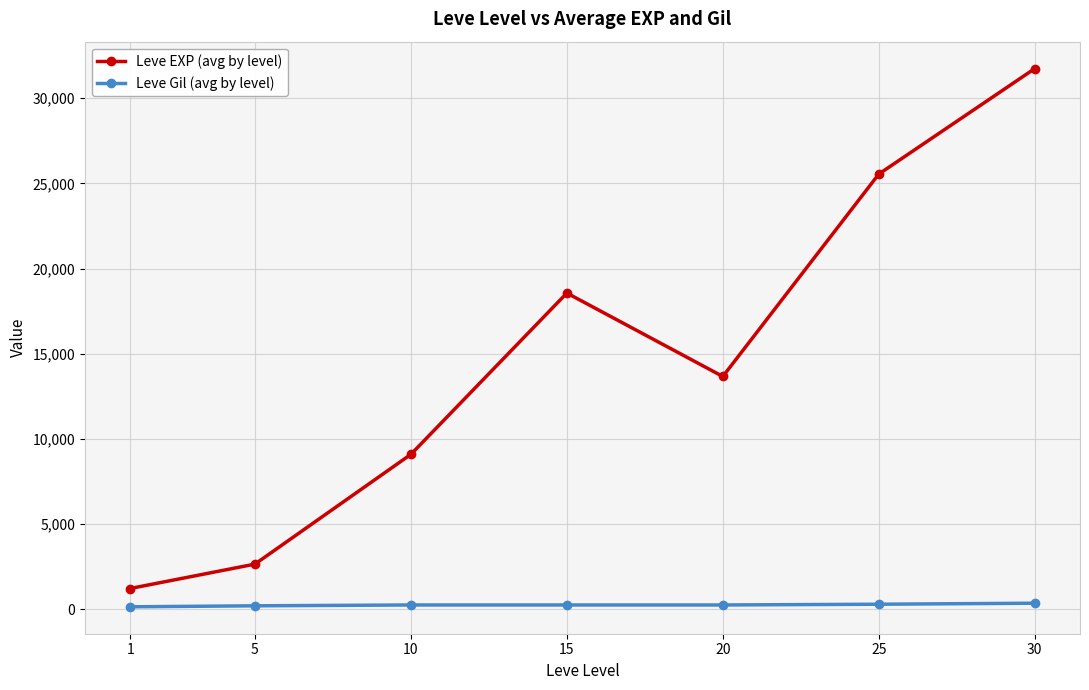

True or false: Leve Gil (avg by level) and Leve EXP (avg by level) cross at least once.

False